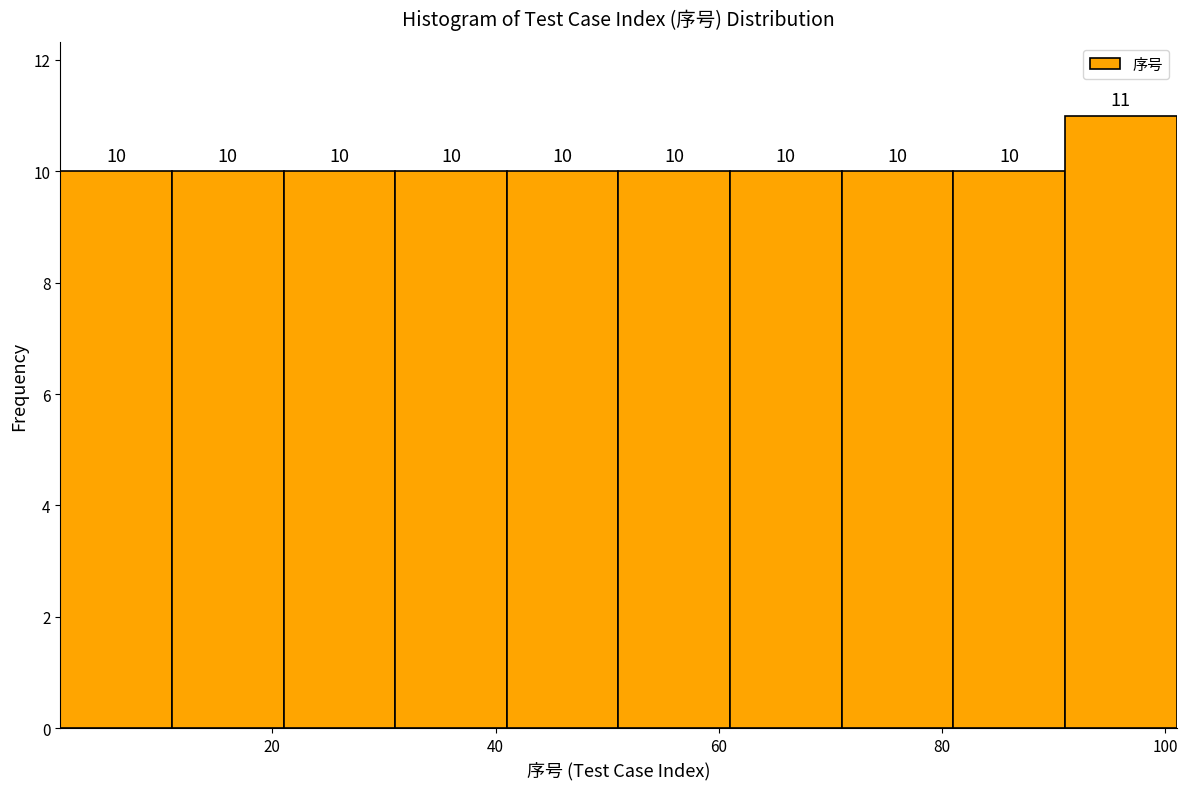

Over which range of the x-axis is the bar tallest?

91 to 101